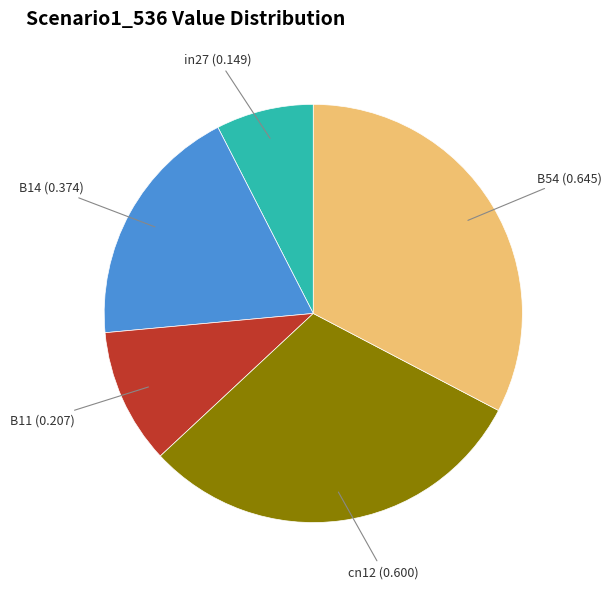

Is there a majority slice in this chart?

No